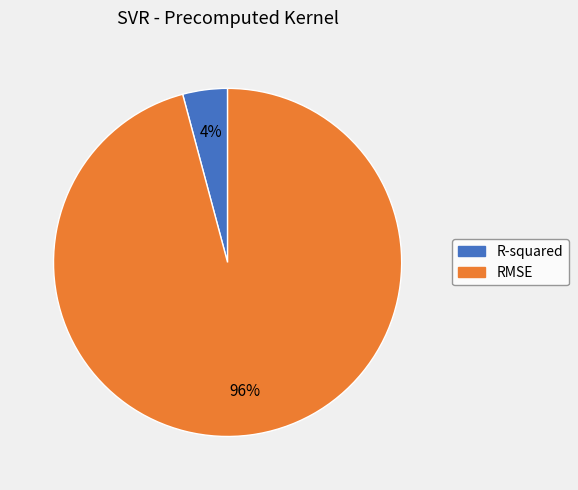

What is the smallest slice in the pie chart?

R-squared